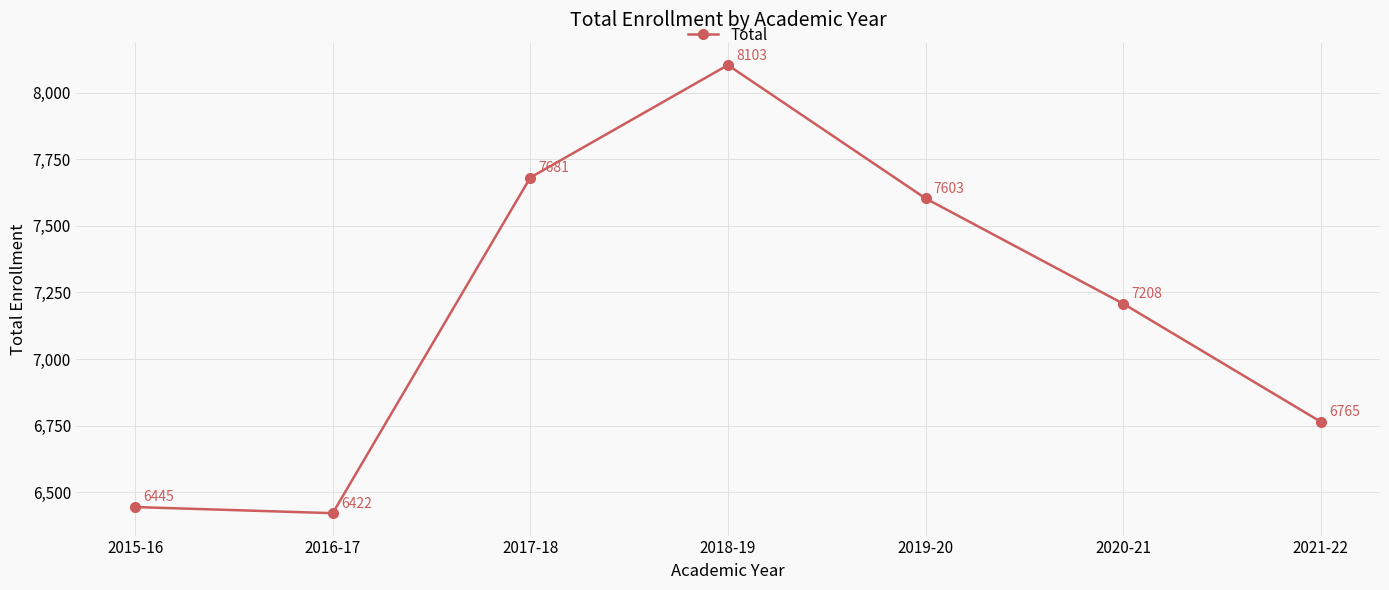

Between 2019-20 and 2015-16, which is larger?

2019-20